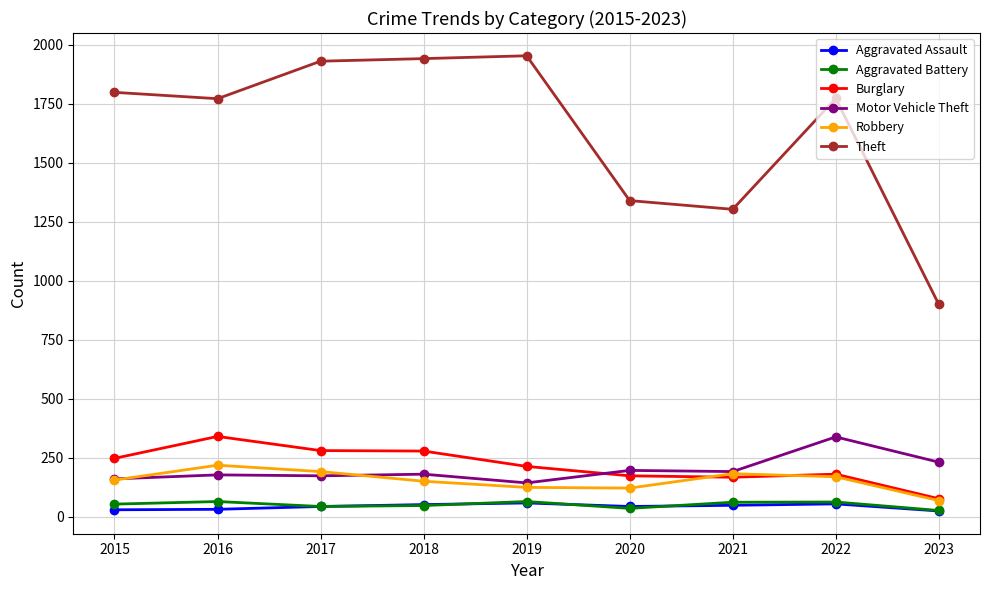

Between which two adjacent categories do Robbery and Burglary first intersect?

2020 and 2021